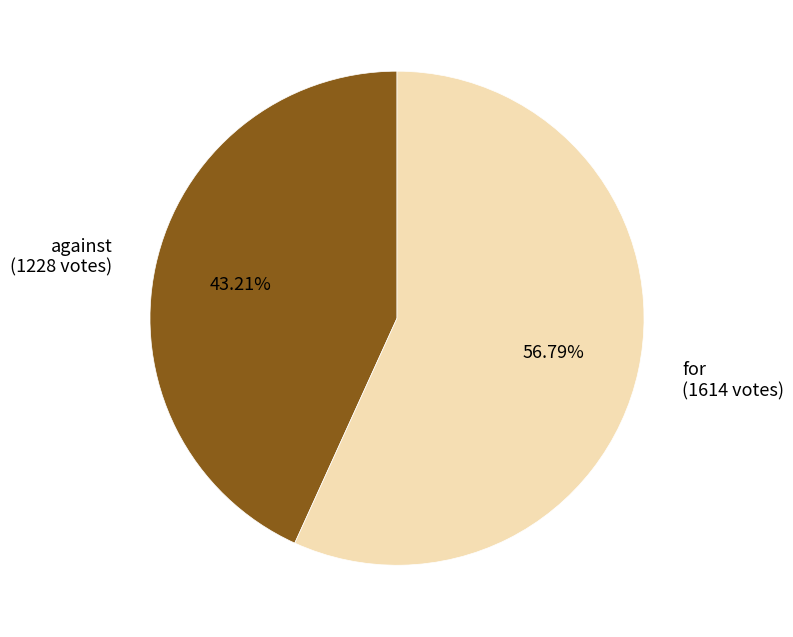

Is there any slice that represents more than half of the pie?

Yes